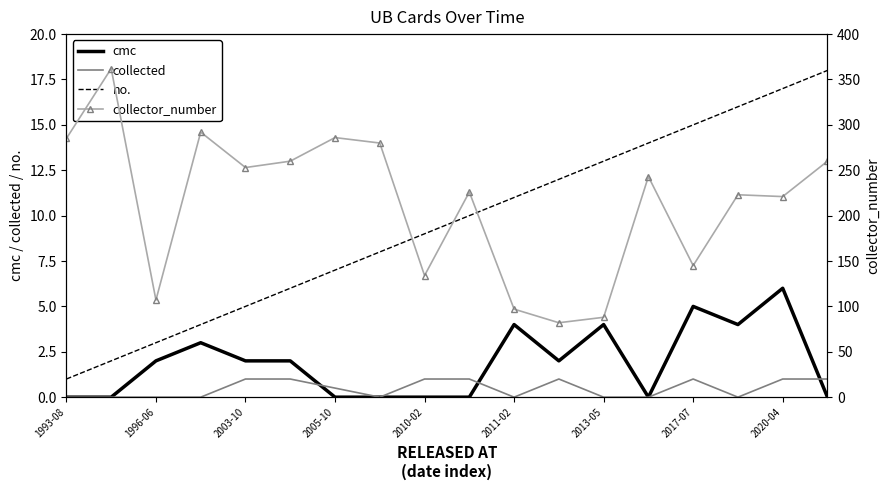

What is the maximum value for no.?

18.0